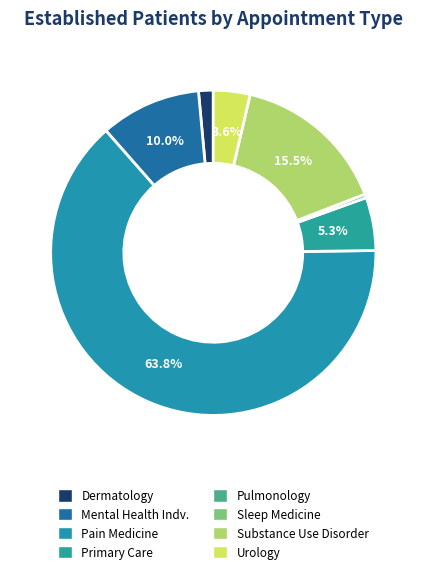

Rank the categories by value from highest to lowest.

PAIN MEDICINE, SUBSTANCE USE DISORDER GROUP, MENTAL HEALTH INDIVIDUAL, PRIMARY CARE, UROLOGY, DERMATOLOGY, PULMONOLOGY, SLEEP MEDICINE